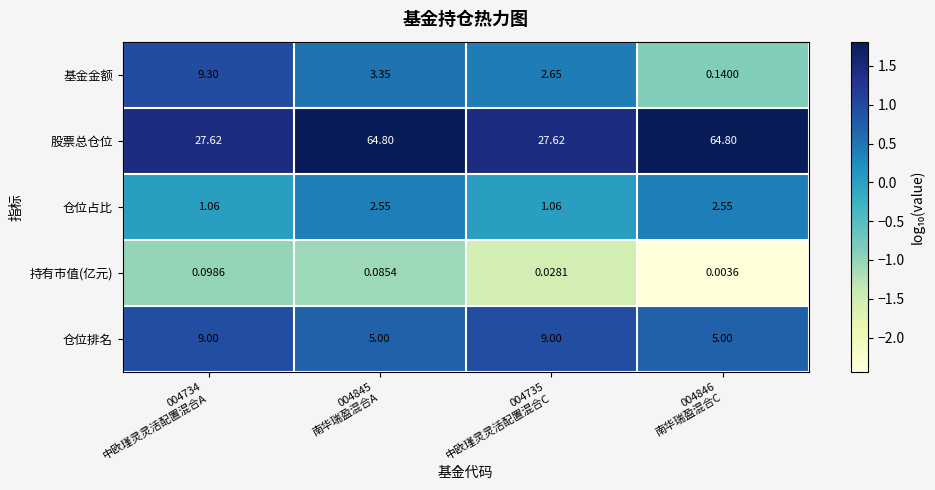

List the series in order of their peak value, lowest first.

持有市值(亿元), 仓位占比, 仓位排名, 基金金额, 股票总仓位